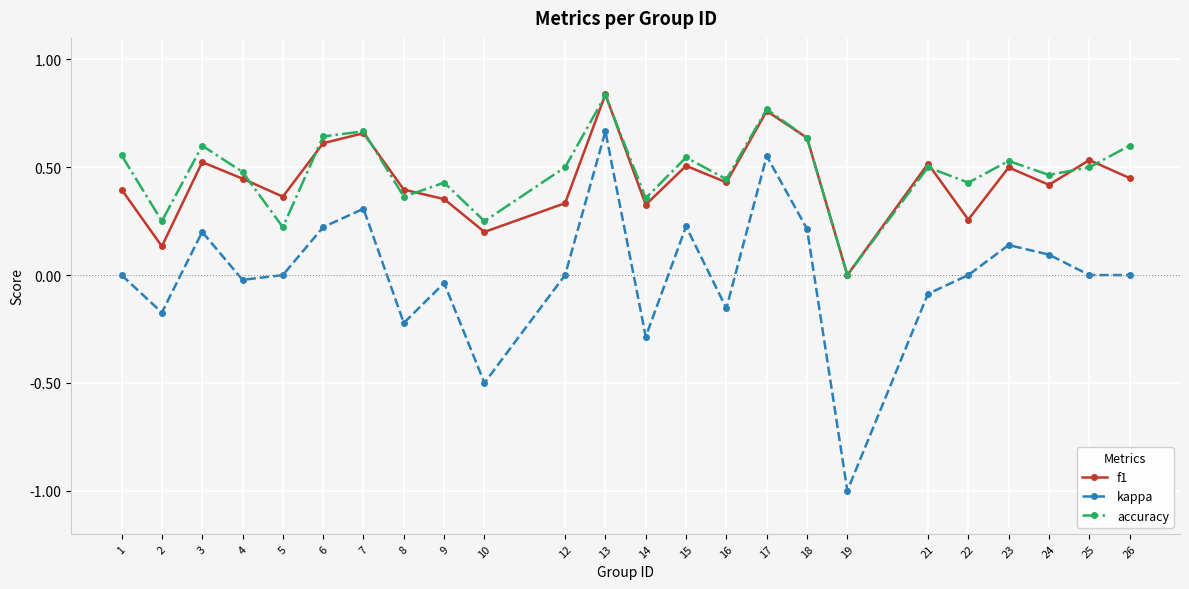

True or false: f1 has a value of 0.5 at 23.

True